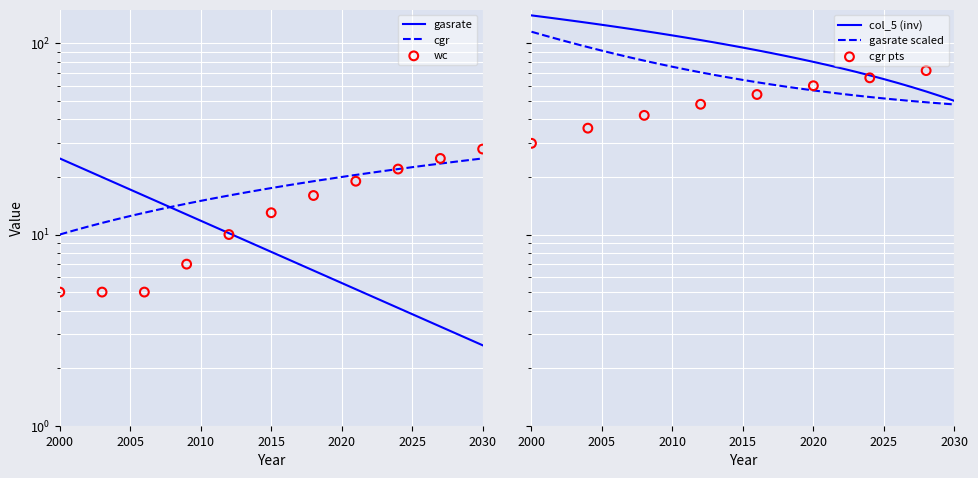

What is the total value across all series at 2003?

162.5